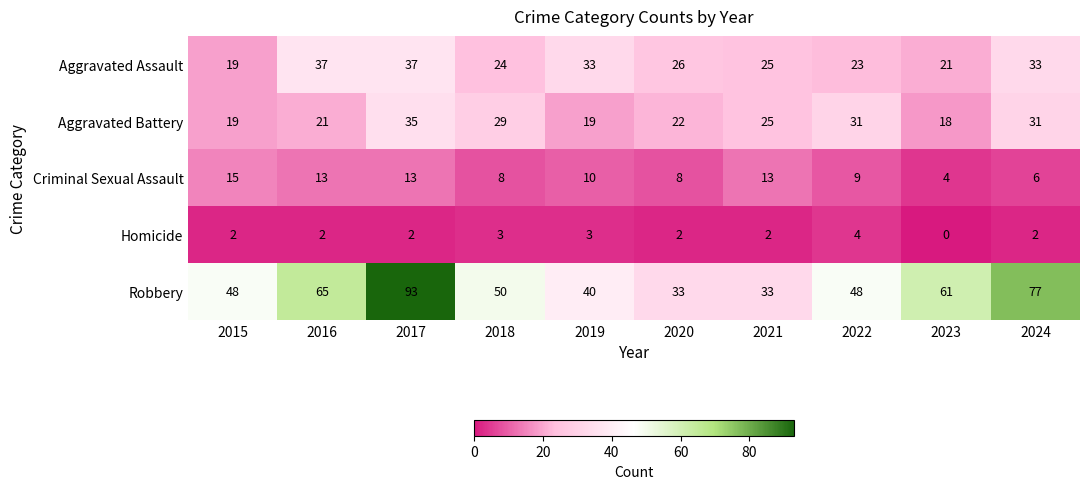

Which series has the widest spread of values?

Robbery